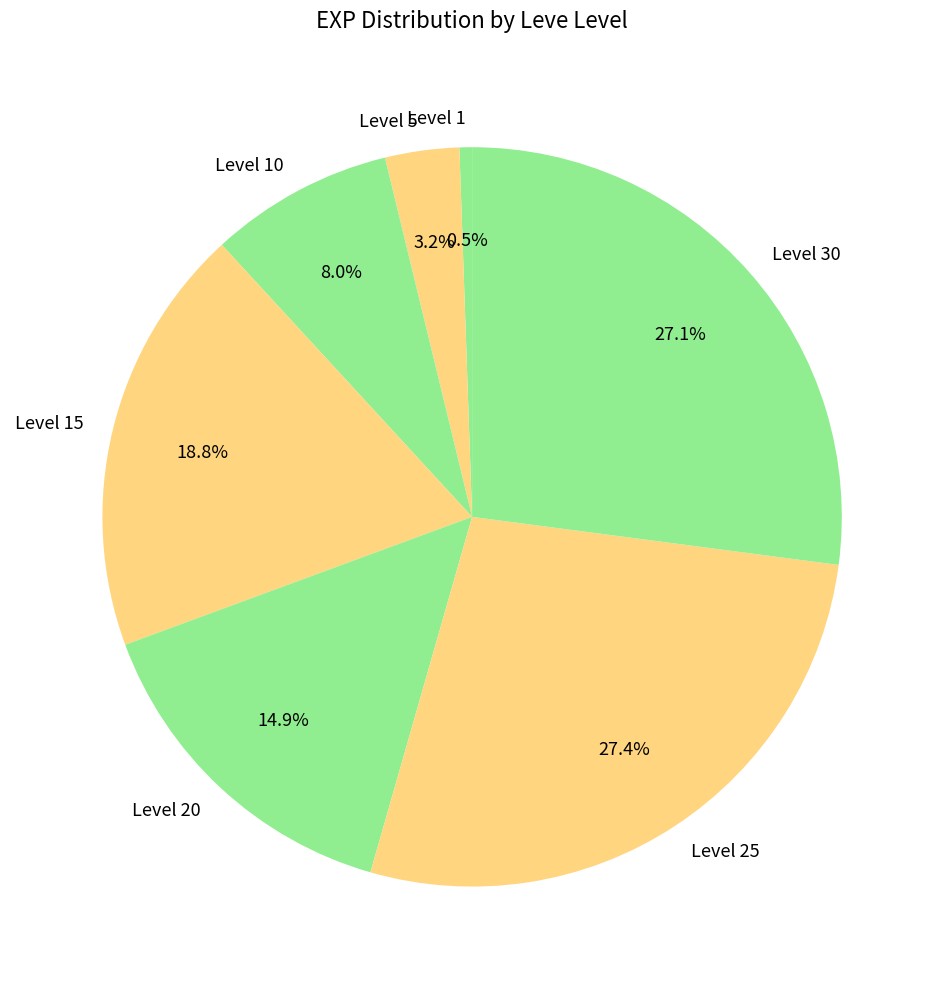

Which category has the smallest portion of the pie?

Level 1